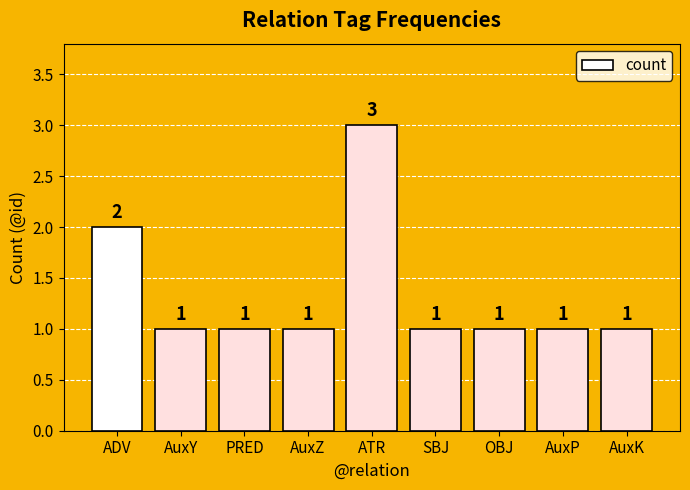

The value at AuxP is 1. True or false?

True